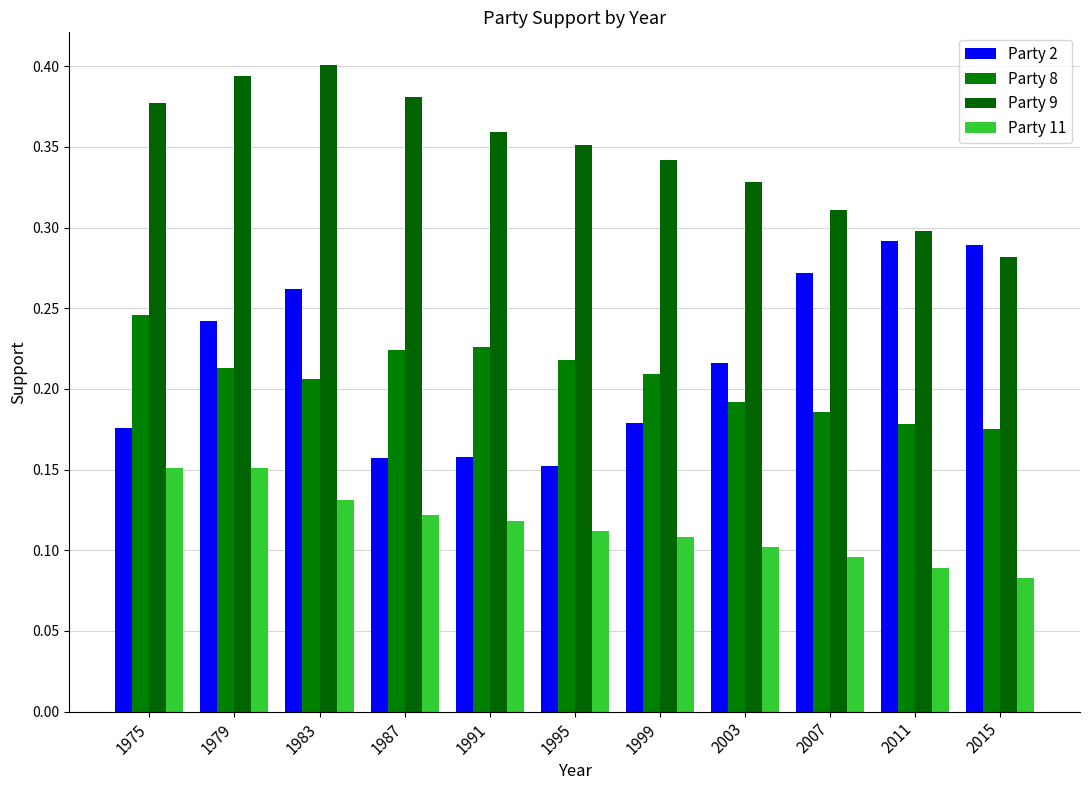

What is the average value of the Party 2 series?

0.2